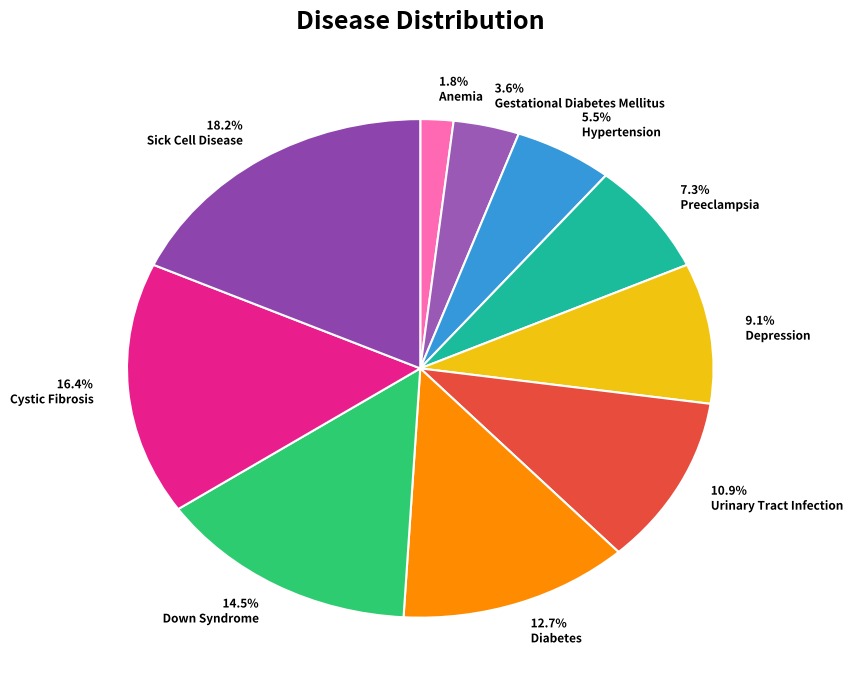

Count the number of slices in the pie.

10